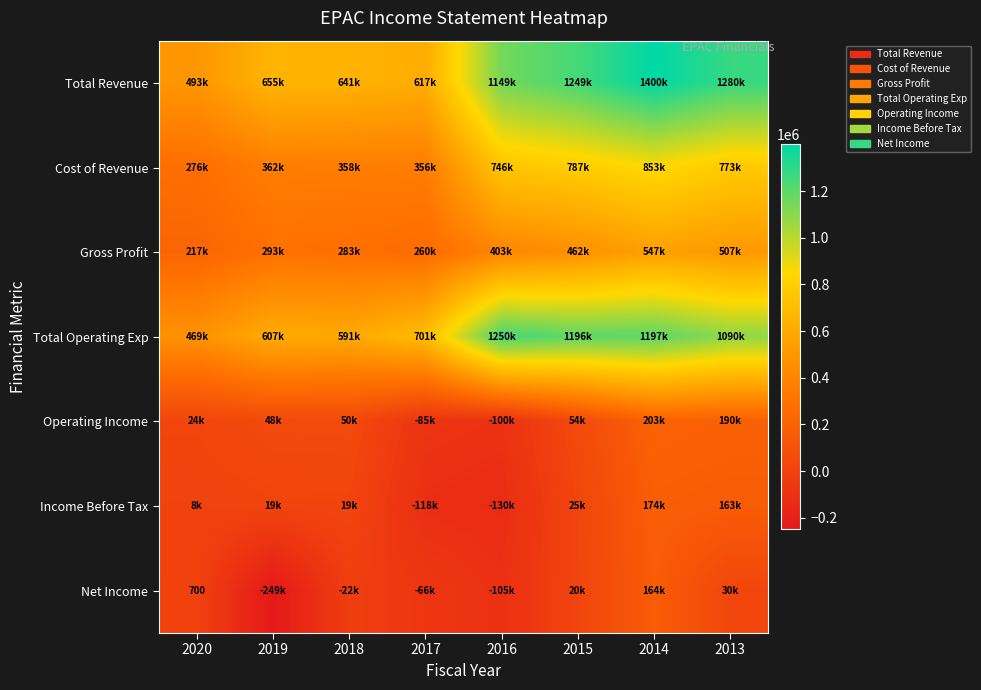

Rank the series at 2017 from highest to lowest value.

Total Operating Exp, Total Revenue, Cost of Revenue, Gross Profit, Net Income, Operating Income, Income Before Tax